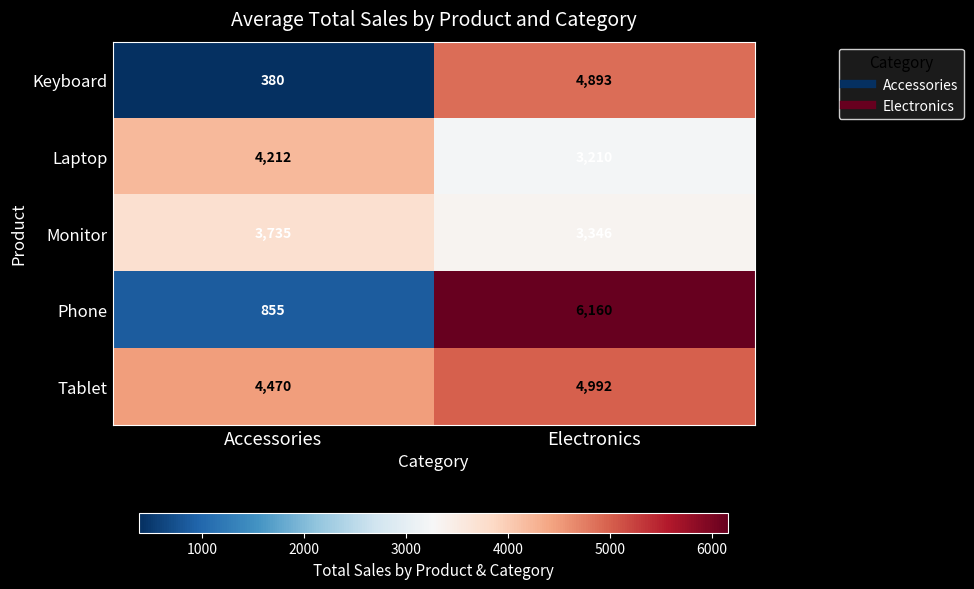

At which category does the chart reach its peak across all series?

Electronics